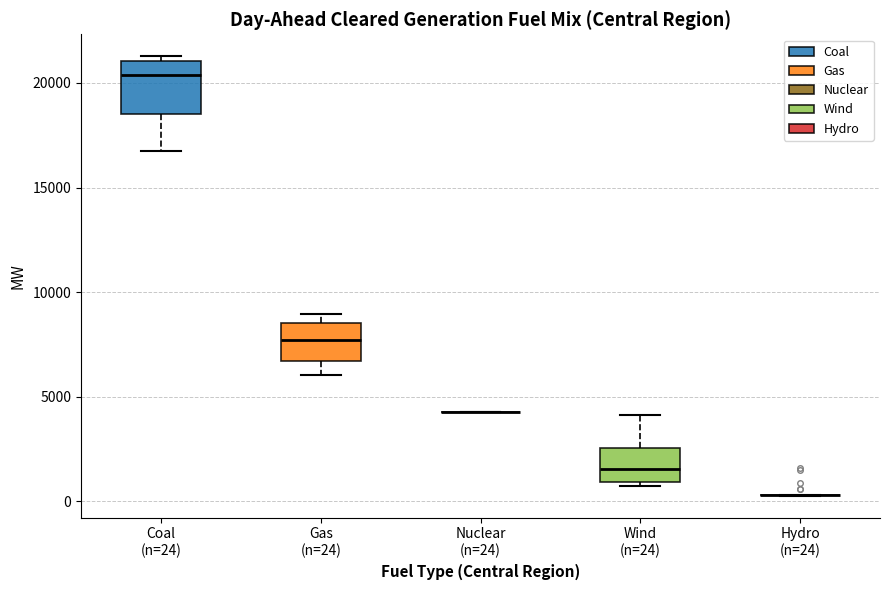

Reading left to right, transcribe this box plot: for each box, give where its median line is, the range the box spans, and where its two whiskers end, as read against the y-axis. The values are not printed on the chart, so give them approximately, as read against the axis.

Coal (n=24): median 20500, box 18500 to 21000, whiskers 16500 to 21500
Gas (n=24): median 7500, box 6500 to 8500, whiskers 6000 to 9000
Nuclear (n=24): box collapsed to a line at 4500, whiskers 4500 to 4500
Wind (n=24): median 1500, box 1000 to 2500, whiskers 500 to 4000
Hydro (n=24): box collapsed to a line at 500, whiskers 500 to 500